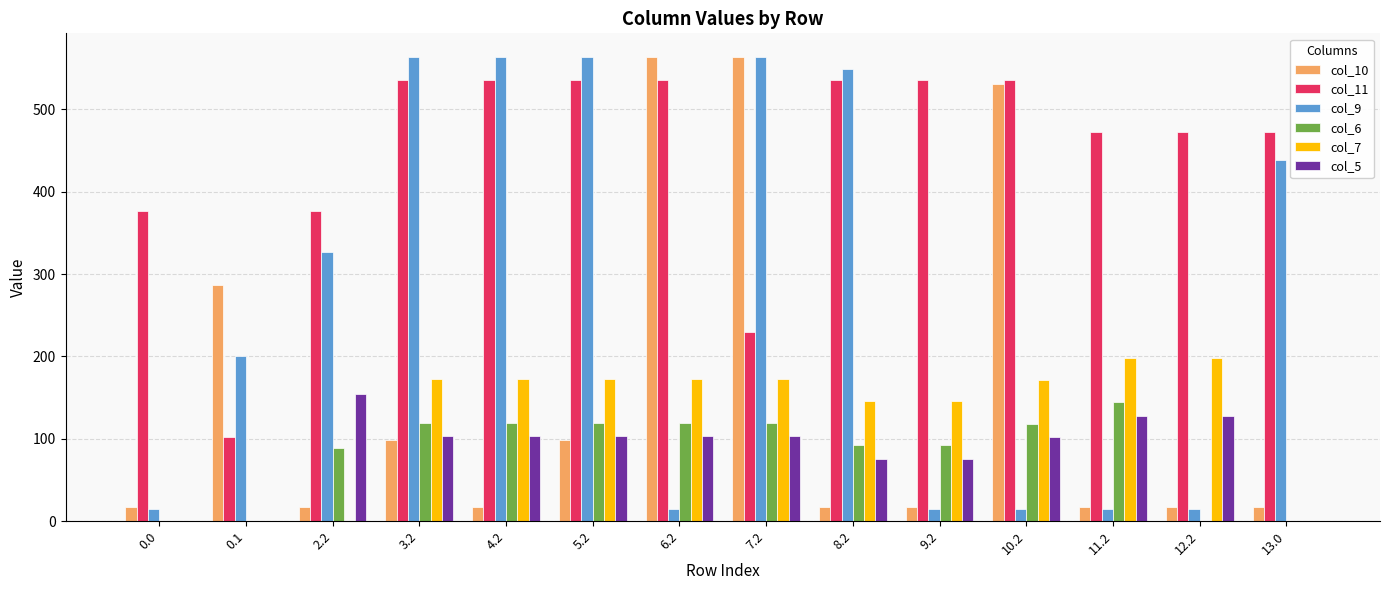

Which series changed the most between 7.2 and 11.2?

col_9